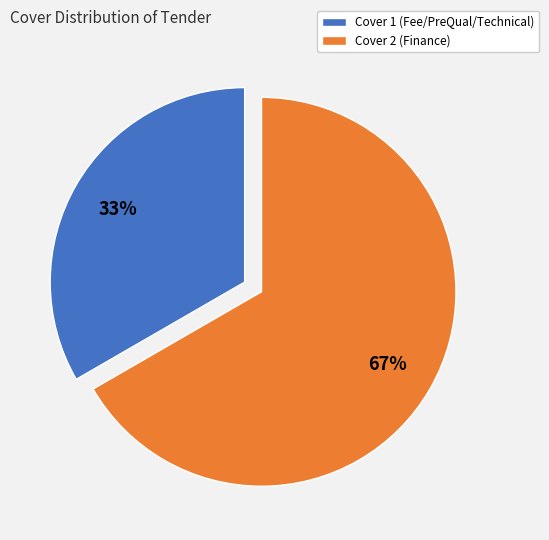

Combined, do Cover 1 and Cover 2 account for over 50%?

Yes